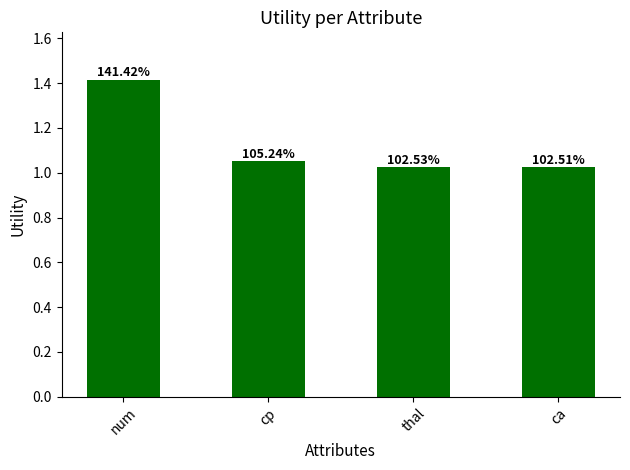

How many bars are there in total?

4